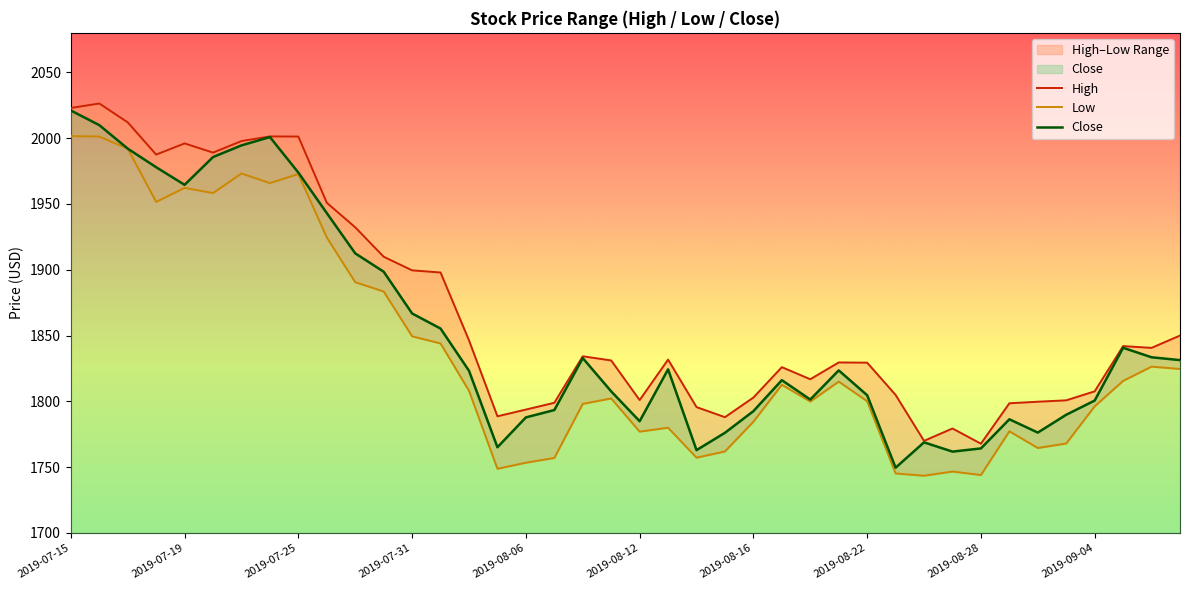

Which series has the largest total across all categories?

High